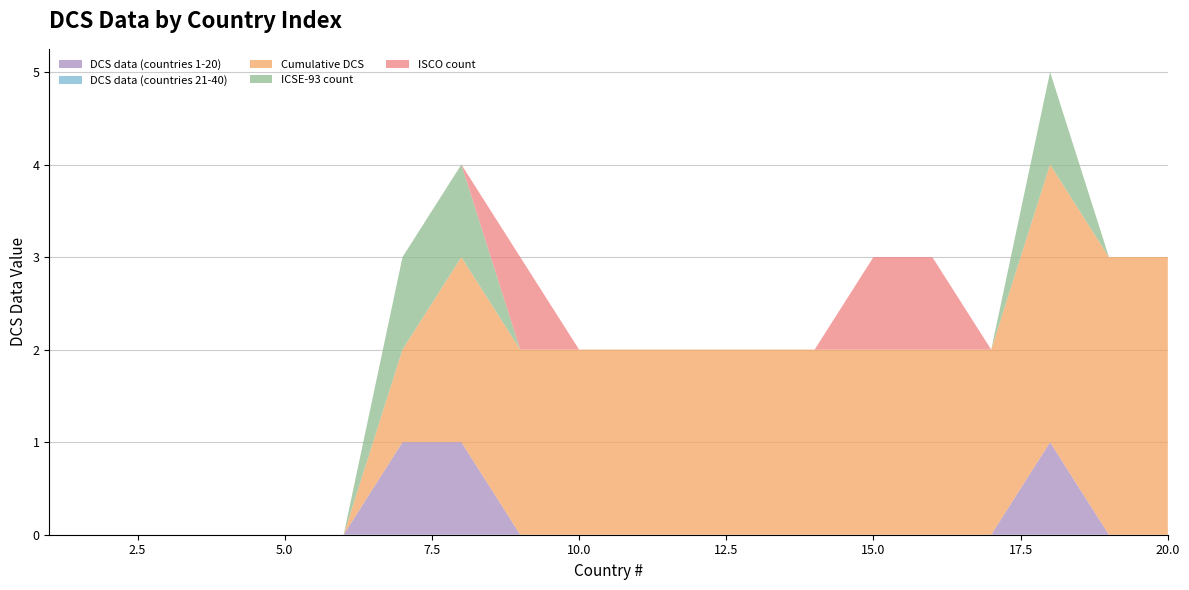

Reading left to right, transcribe all the data shown in this chart.

DCS data (countries 1-20): 1=0	2=0	3=0	4=0	5=0	6=0	7=1	8=1	9=0	10=0	11=0	12=0	13=0	14=0	15=0	16=0	17=0	18=1	19=0	20=0
DCS data (countries 21-40): 1=0	2=0	3=0	4=0	5=0	6=0	7=0	8=0	9=0	10=0	11=0	12=0	13=0	14=0	15=0	16=0	17=0	18=0	19=0	20=0
Cumulative DCS: 1=0	2=0	3=0	4=0	5=0	6=0	7=1	8=2	9=2	10=2	11=2	12=2	13=2	14=2	15=2	16=2	17=2	18=3	19=3	20=3
ICSE-93 count: 1=0	2=0	3=0	4=0	5=0	6=0	7=1	8=1	9=0	10=0	11=0	12=0	13=0	14=0	15=0	16=0	17=0	18=1	19=0	20=0
ISCO count: 1=0	2=0	3=0	4=0	5=0	6=0	7=0	8=0	9=1	10=0	11=0	12=0	13=0	14=0	15=1	16=1	17=0	18=0	19=0	20=0